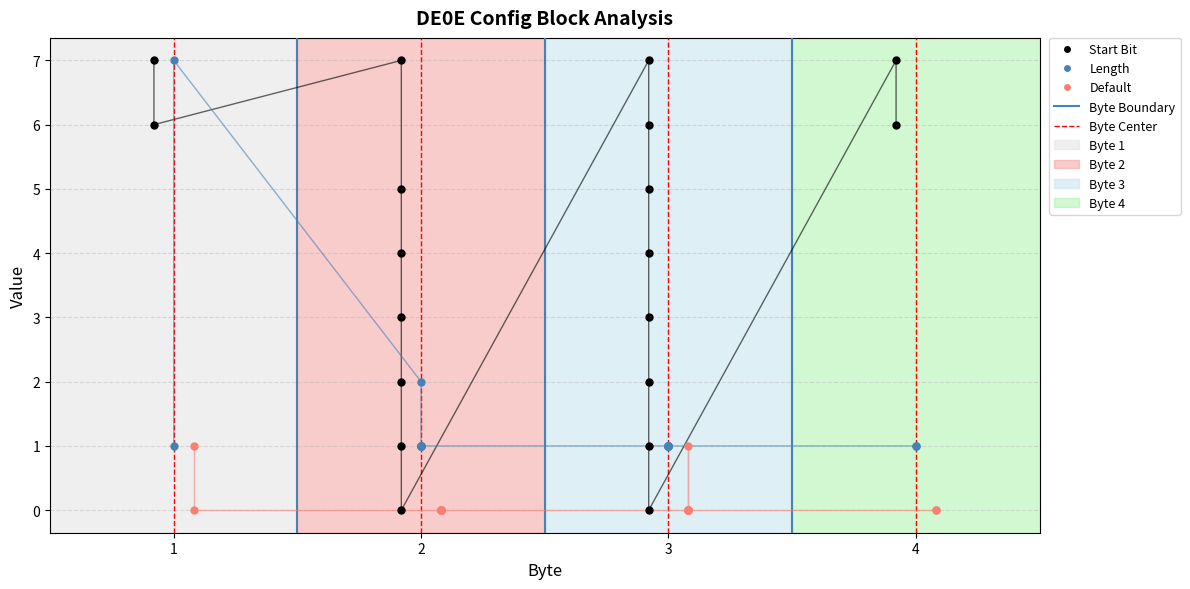

What are all the series names shown in the legend?

Start Bit, Length, Default